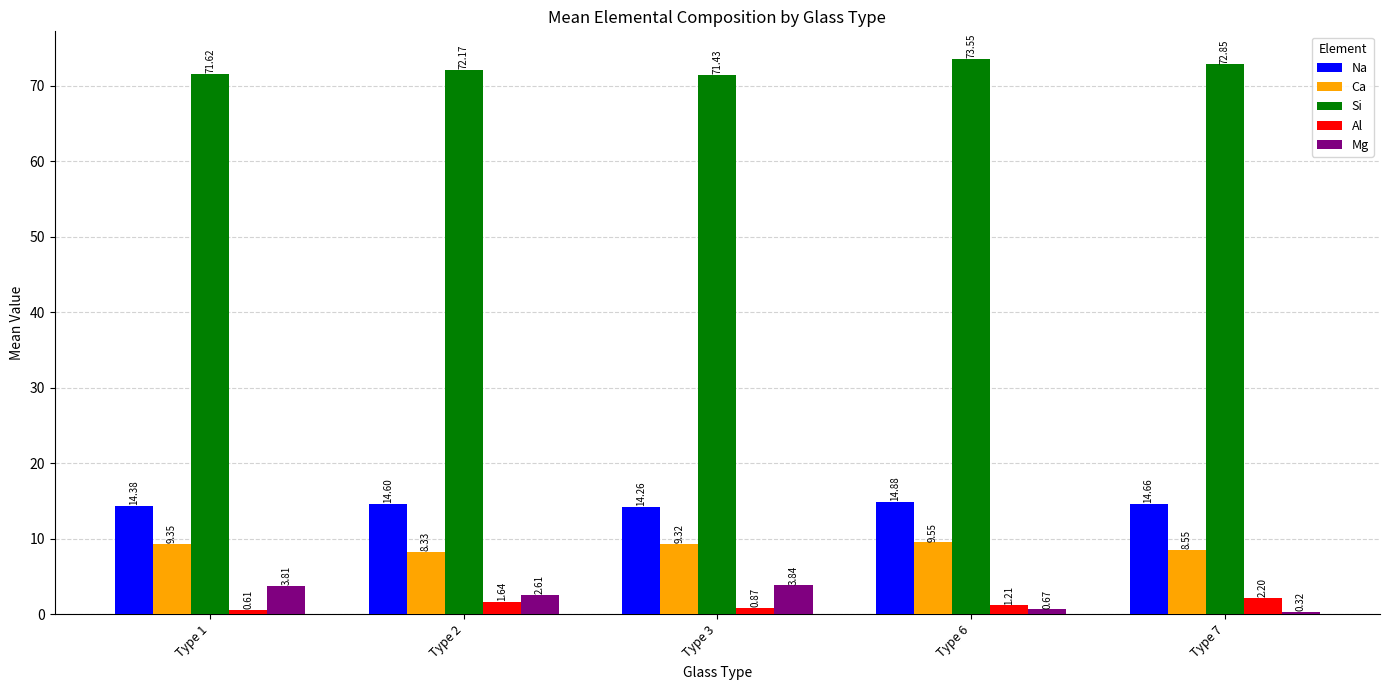

What is the total value across all series at Type 7?

98.6